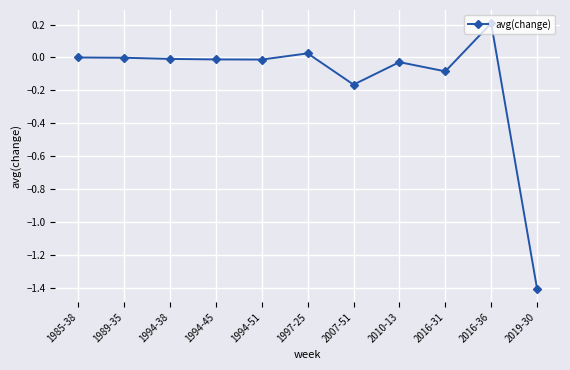

How many data points does each series have?

11